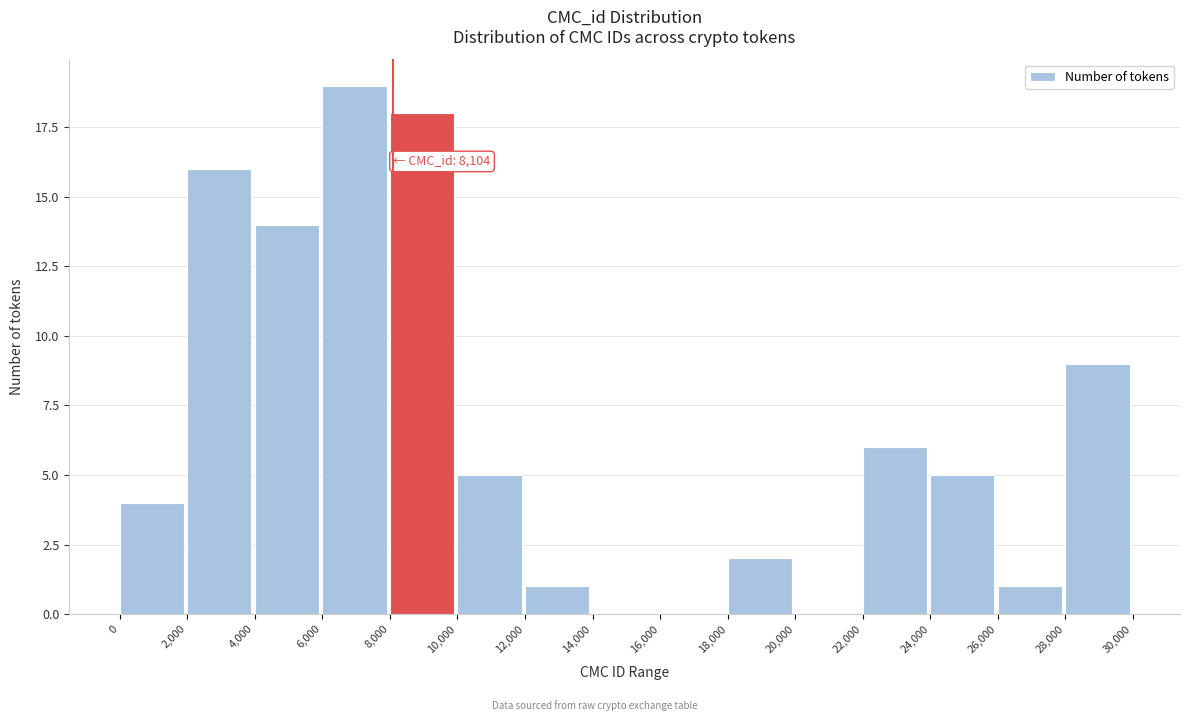

Which range on the x-axis has the tallest bar?

6,000 to 8,000